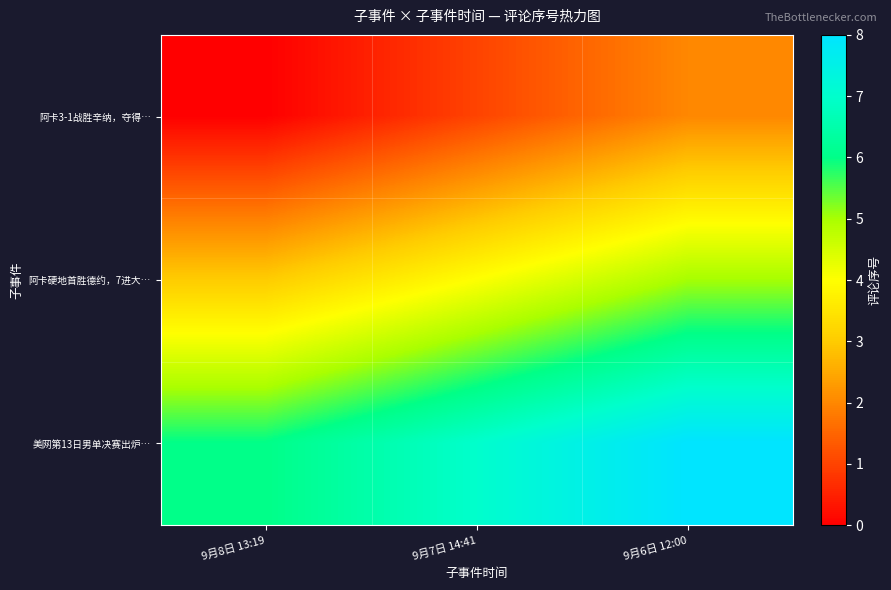

How many series are shown in this chart?

3